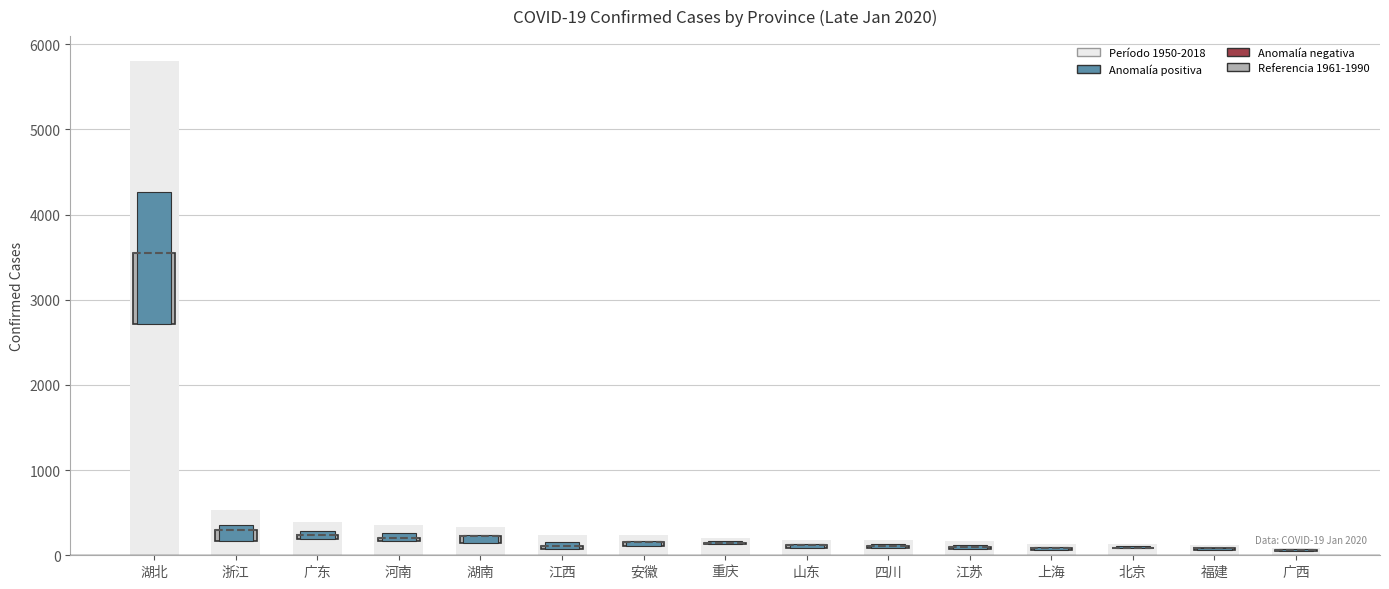

Reading right to left, list all the values displayed in this chart.

Period Range: 广西=87	福建=120	北京=132	上海=135	江苏=168	四川=177	山东=184	重庆=206	安徽=237	江西=240	湖南=332	河南=352	广东=393	浙江=537	湖北=5806
Referencia 1961-1990: 广西=7	福建=23	北京=11	上海=14	江苏=29	四川=18	山东=34	重庆=15	安徽=46	江西=37	湖南=78	河南=38	广东=53	浙江=123	湖北=840